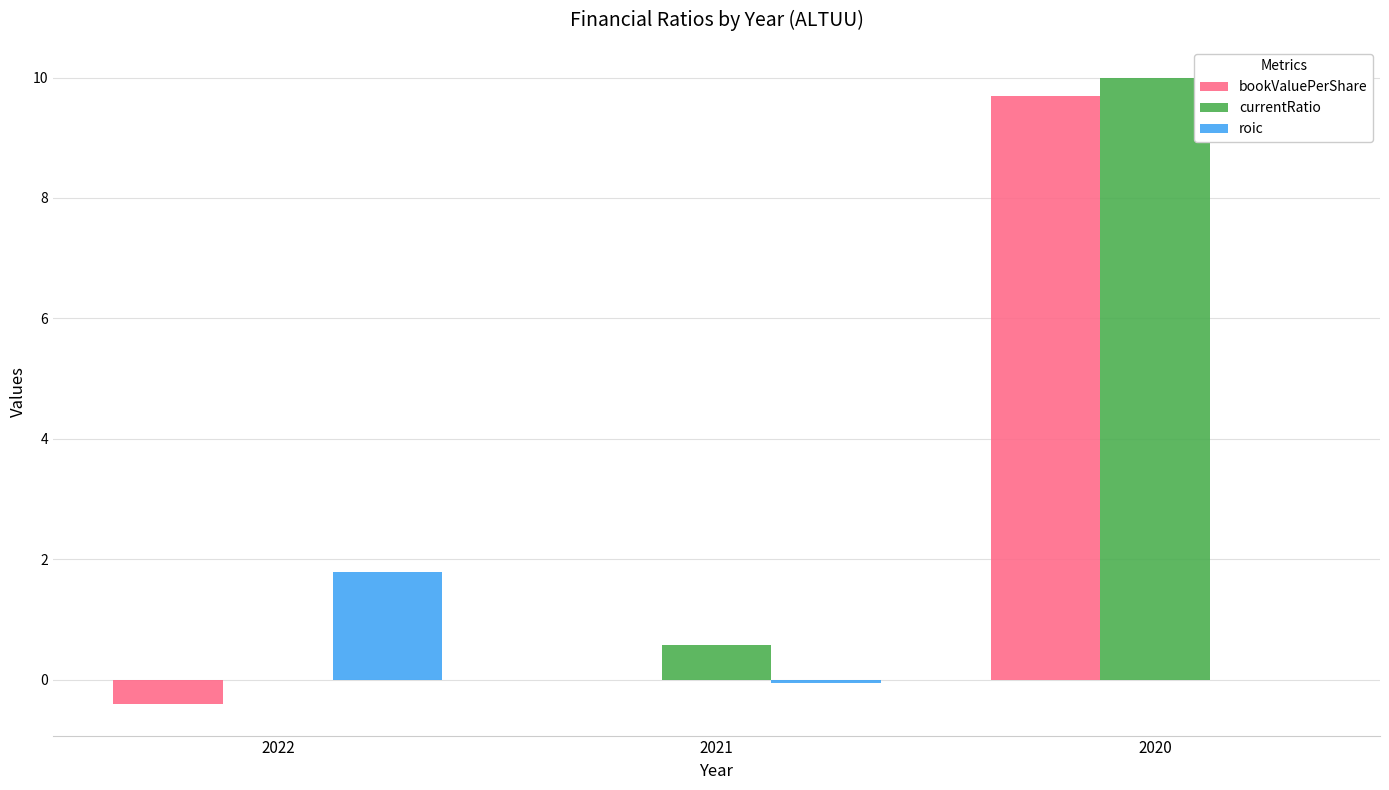

Are the bars horizontal?

No